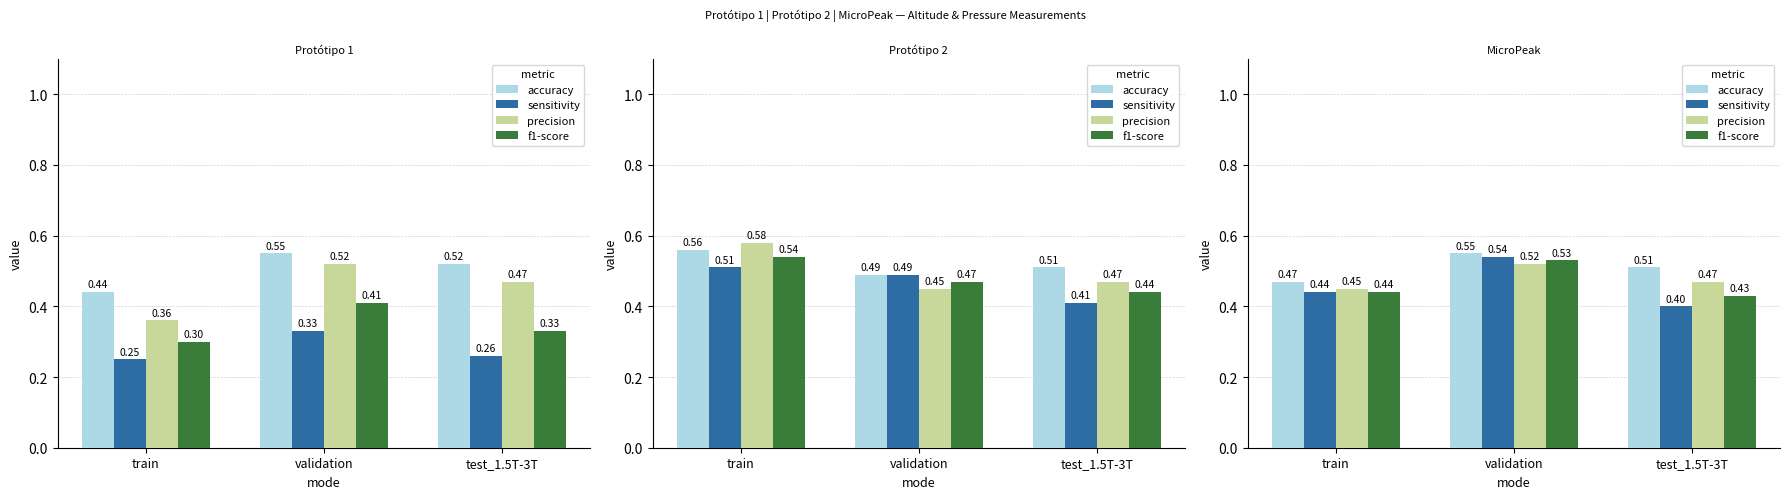

Which category has the lowest value across all series?

test_1.5T-3T